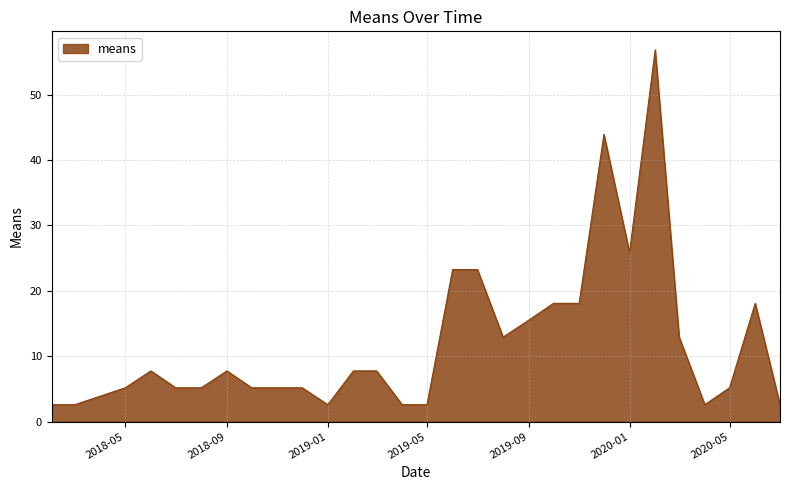

What is the greatest value displayed?

56.8